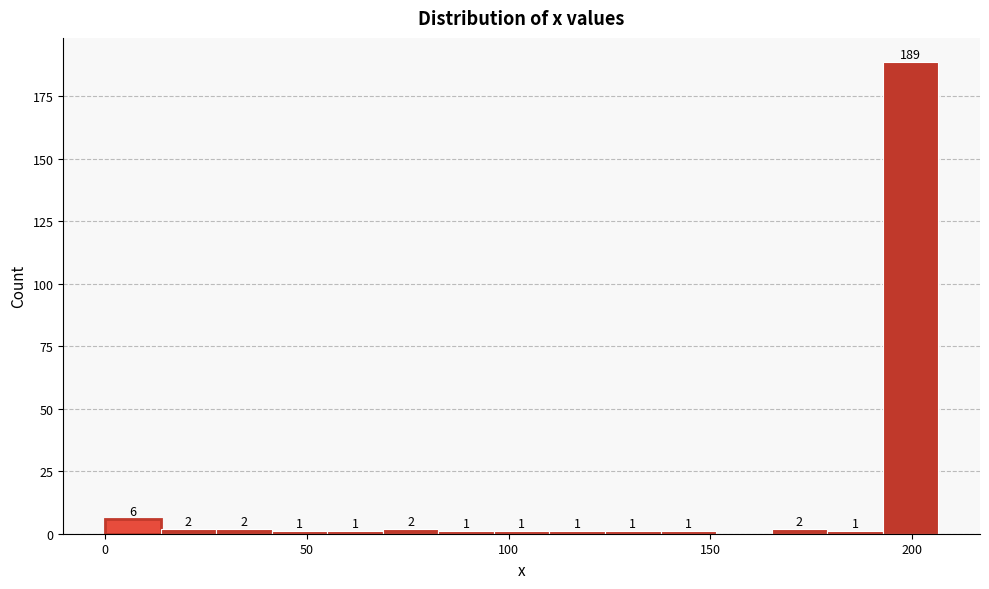

Read against the x-axis, roughly where is the centre of the tallest bar?

200